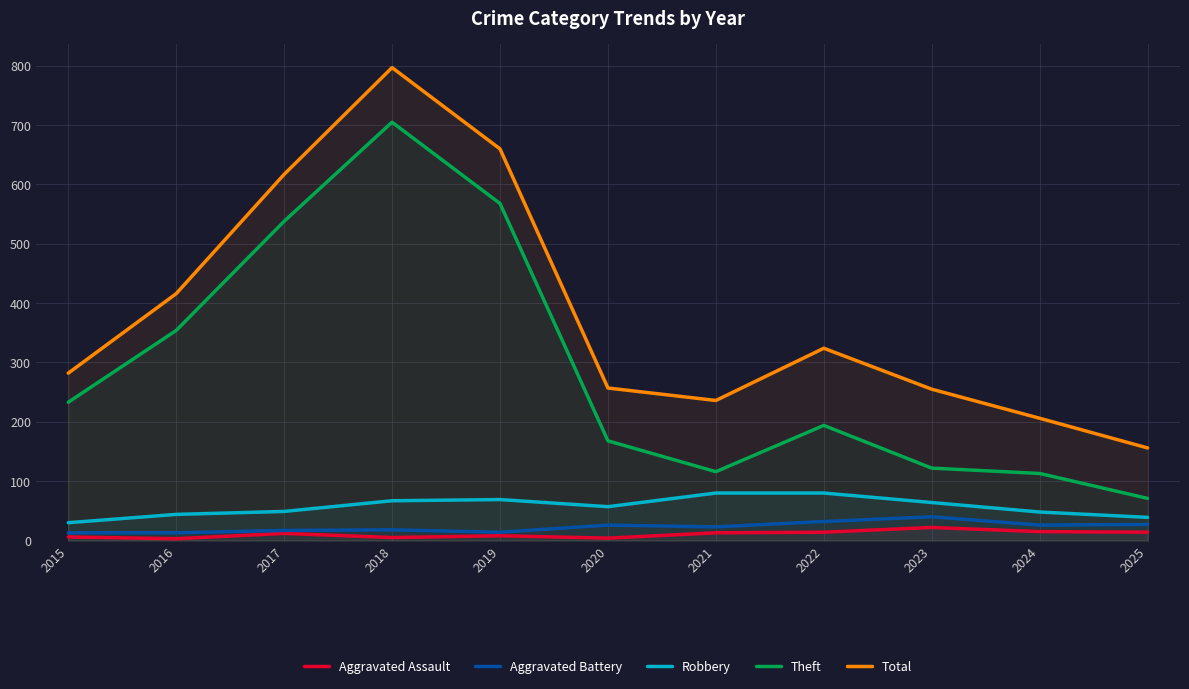

How many lines are shown in the chart?

5